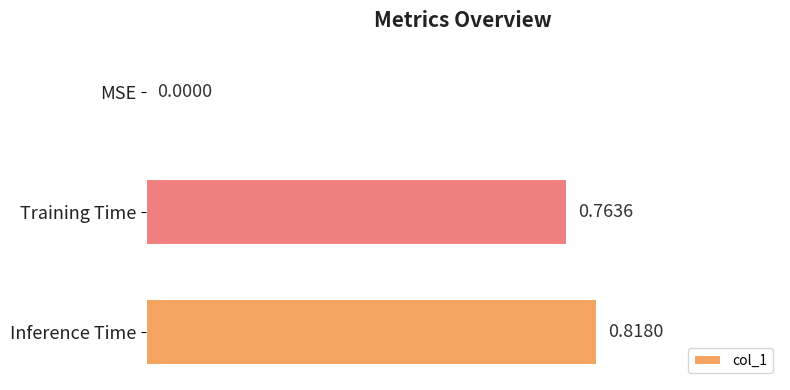

Where is the data nearest to the value 0?

MSE